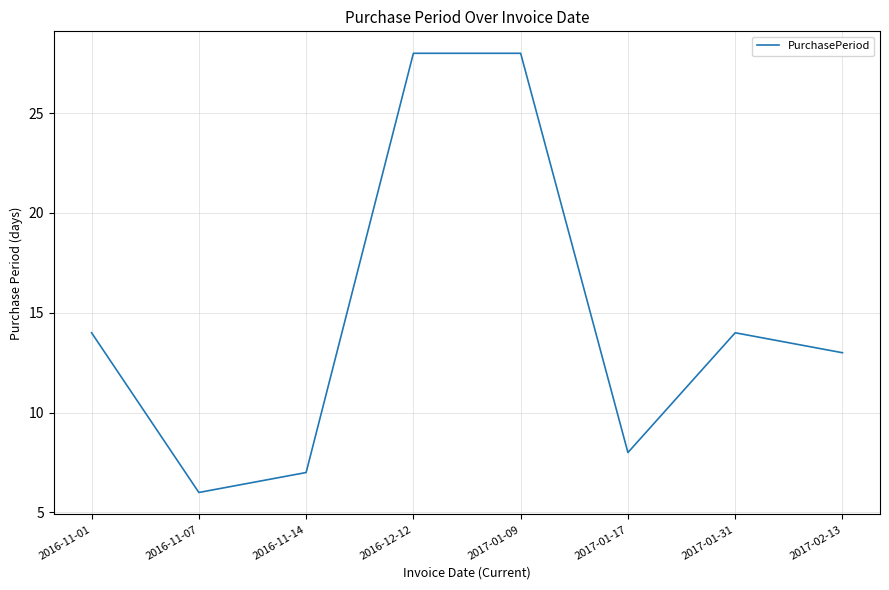

Is it true that the value at 2017-01-17 is 8?

True